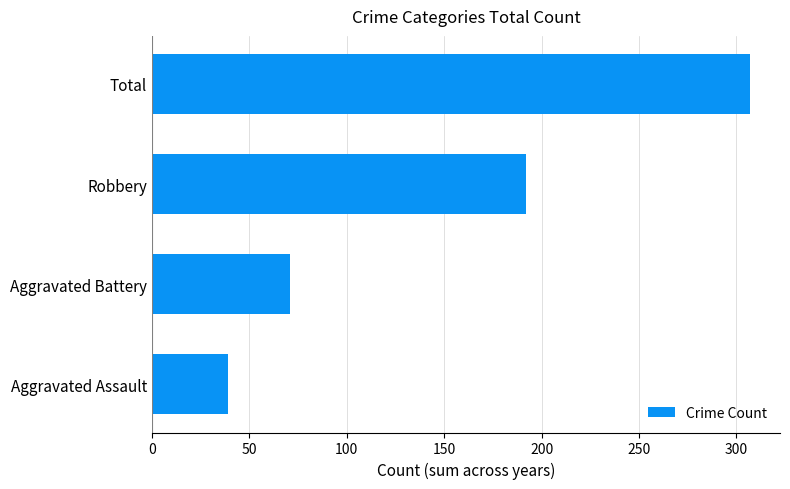

How many series are shown in this chart?

1